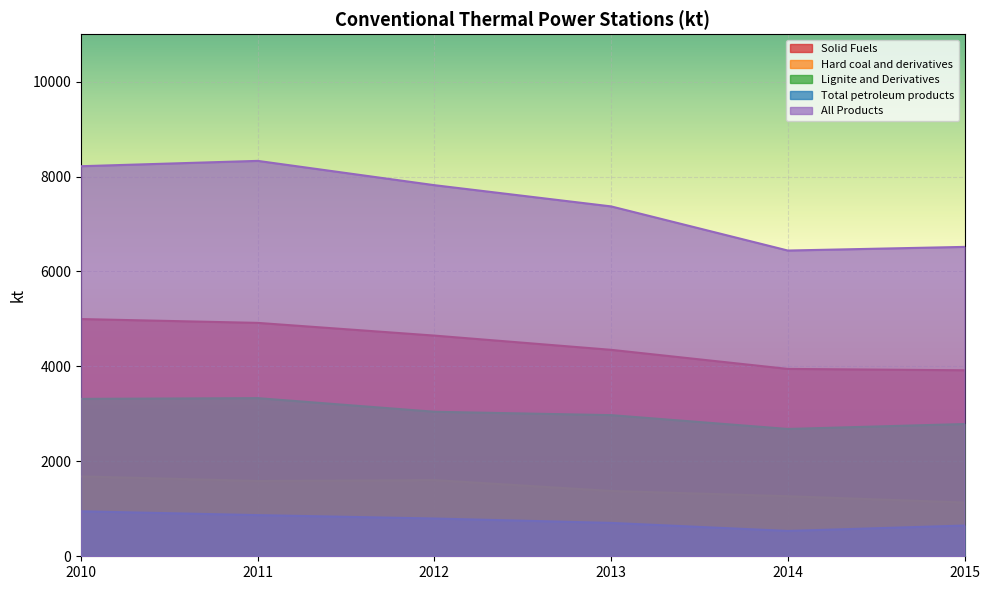

What is the total value across all series at 2014?

14871.0